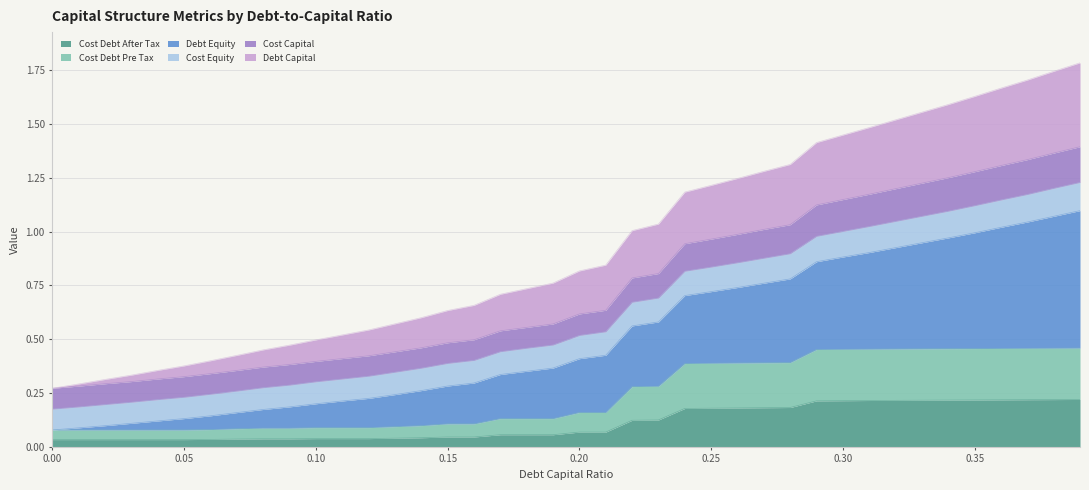

At which category is the sum across all series the highest?

0.39